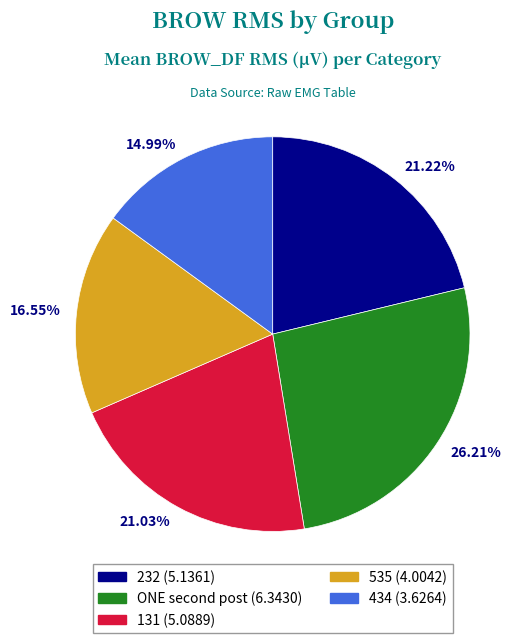

Is there any slice that represents more than half of the pie?

No